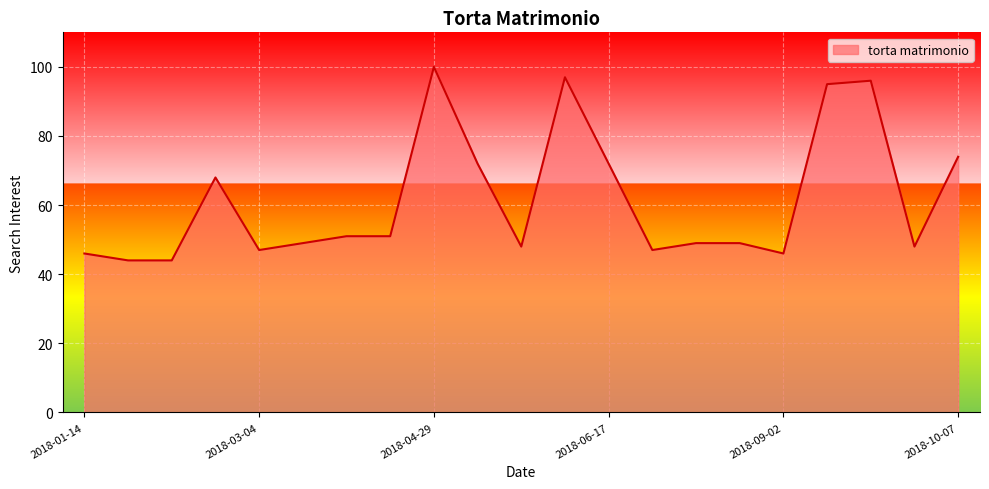

What is the maximum value shown in the chart?

100